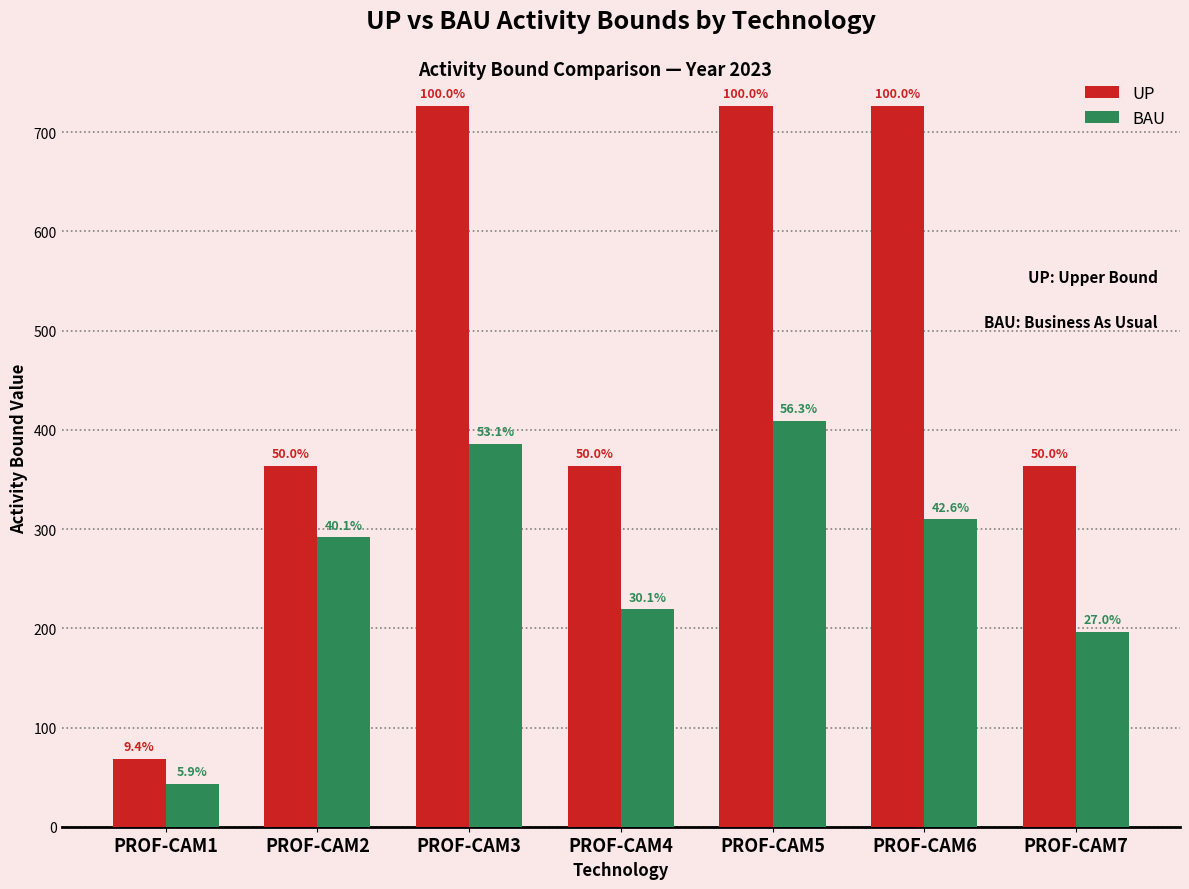

What is the spread (max minus min) of values at PROF-CAM7?

167.4